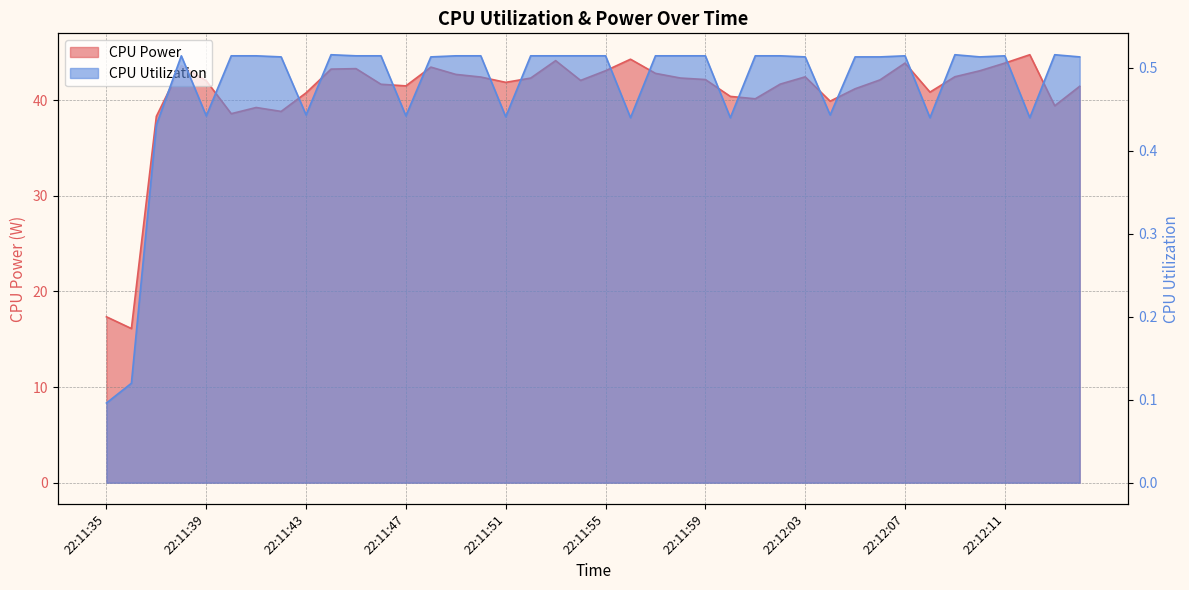

Reading left to right, transcribe all the data shown in this chart.

CPU Power: 17.3	16.1	38.3	43.6	42.0	38.6	39.2	38.8	40.8	43.2	43.3	41.7	41.5	43.5	42.7	42.4	41.9	42.3	44.1	42.1	43.1	44.3	42.8	42.3	42.2	40.4	40.1	41.7	42.4	39.9	41.2	42.1	43.9	40.8	42.4	43.1	43.9	44.7	39.4	41.4
CPU Utilization: 0.1	0.1	0.4	0.5	0.4	0.5	0.5	0.5	0.4	0.5	0.5	0.5	0.4	0.5	0.5	0.5	0.4	0.5	0.5	0.5	0.5	0.4	0.5	0.5	0.5	0.4	0.5	0.5	0.5	0.4	0.5	0.5	0.5	0.4	0.5	0.5	0.5	0.4	0.5	0.5